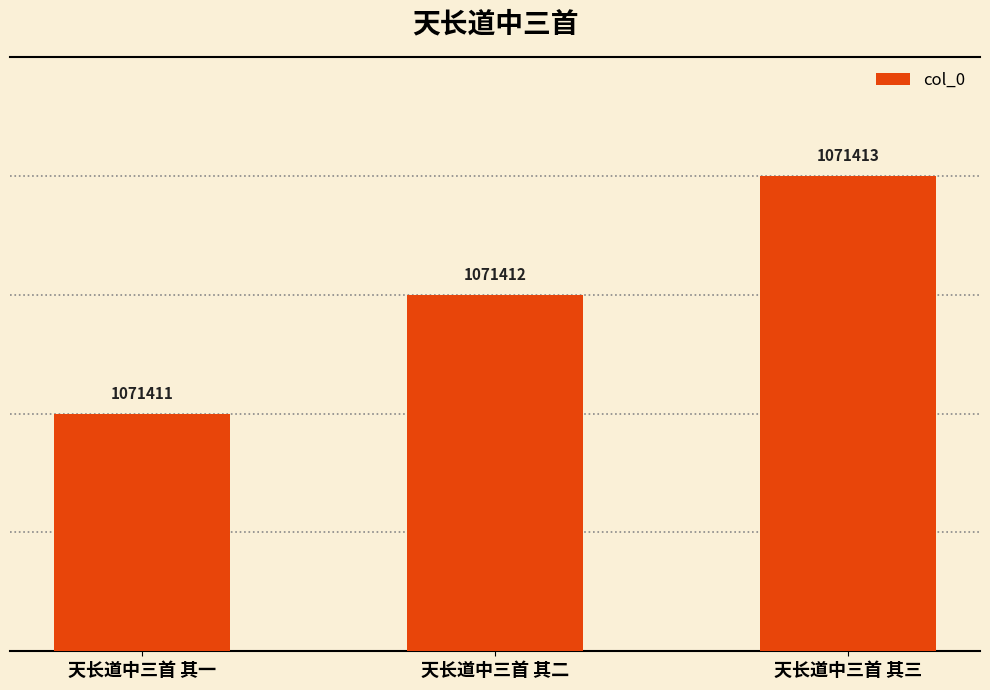

Approximately how many times larger is the value at 天长道中三首 其二 compared to 天长道中三首 其三?

1.0